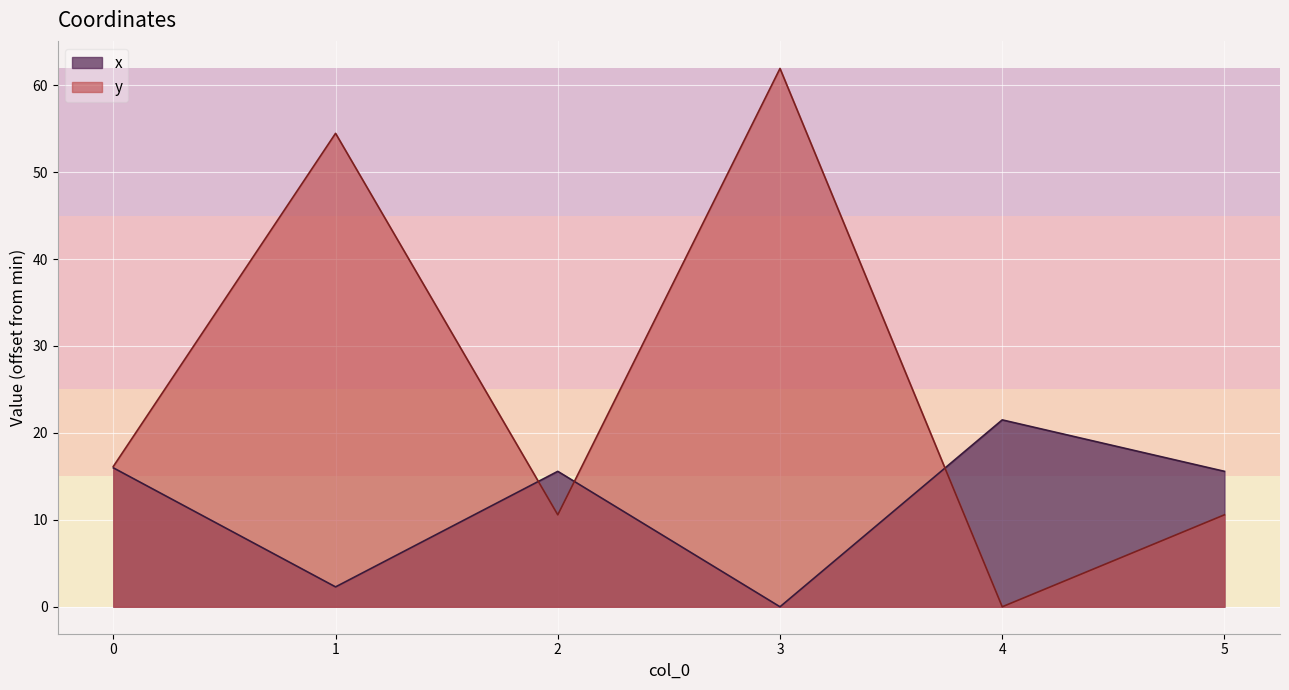

True or false: y and x intersect in this chart.

True